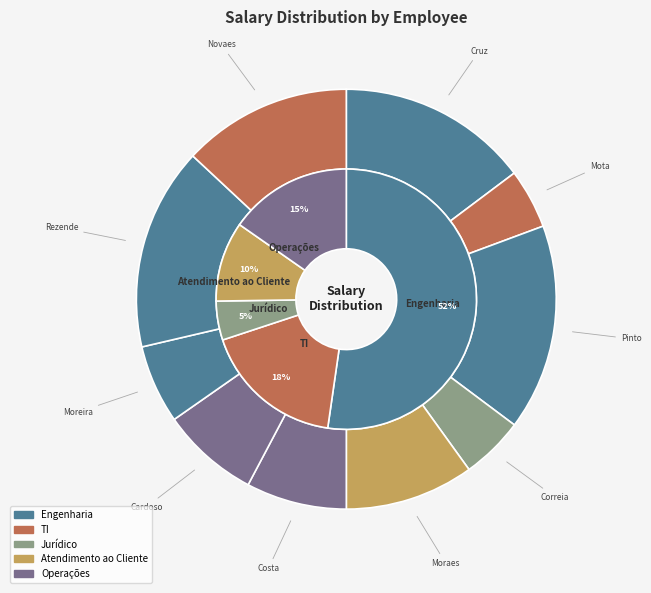

Approximately how many times larger is the value at Augusto Moraes compared to Dra. Stella da Mota?

2.2